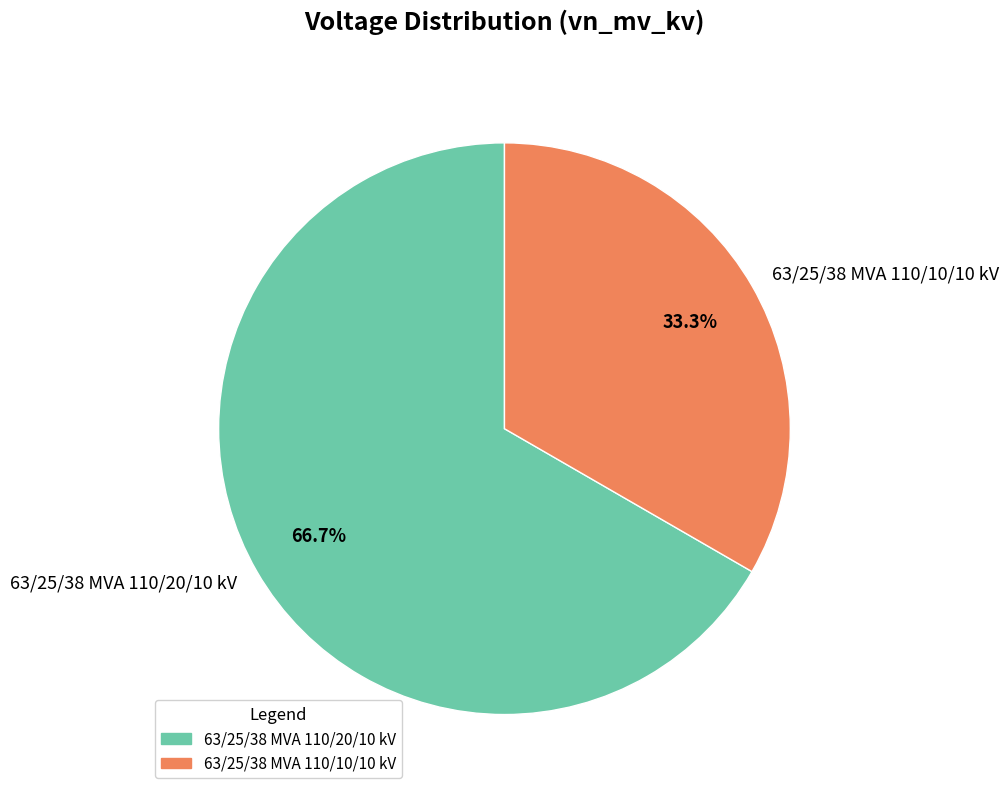

Does 63/25/38 MVA 110/20/10 kV account for over 50% of the chart?

Yes